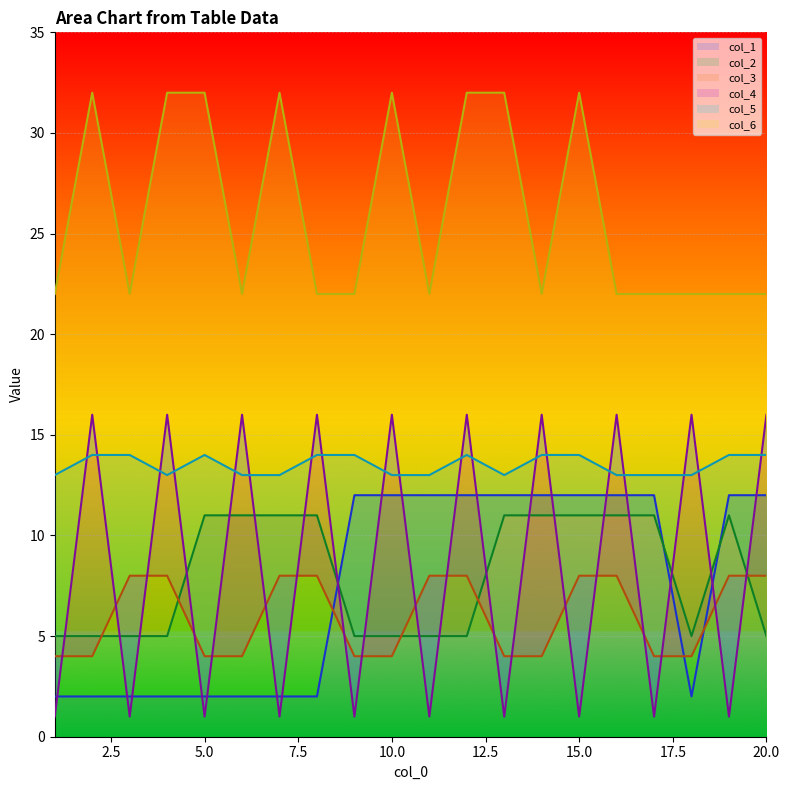

Which series has the largest range (max minus min)?

col_4